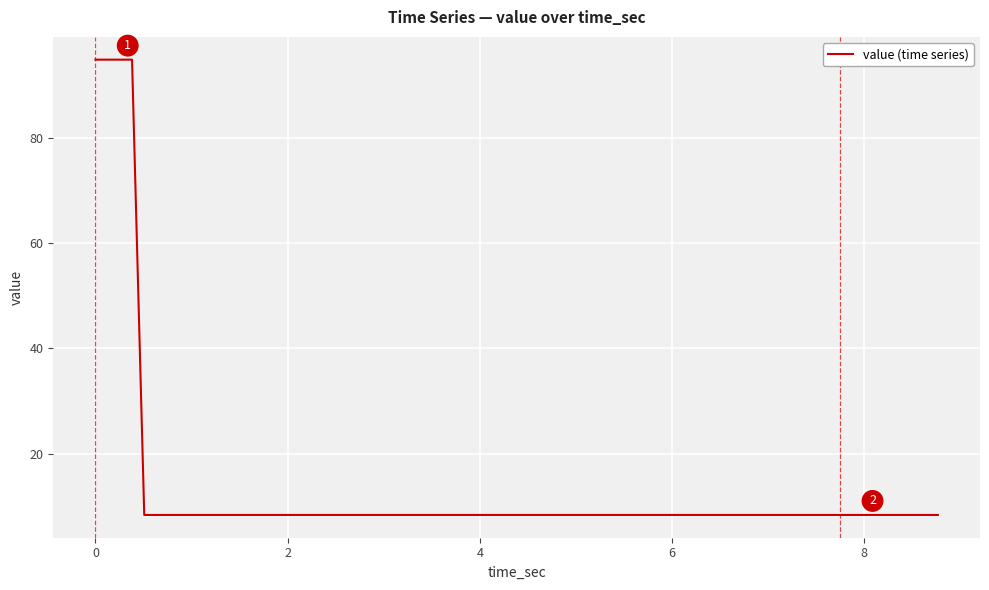

What is the greatest value displayed?

94.9